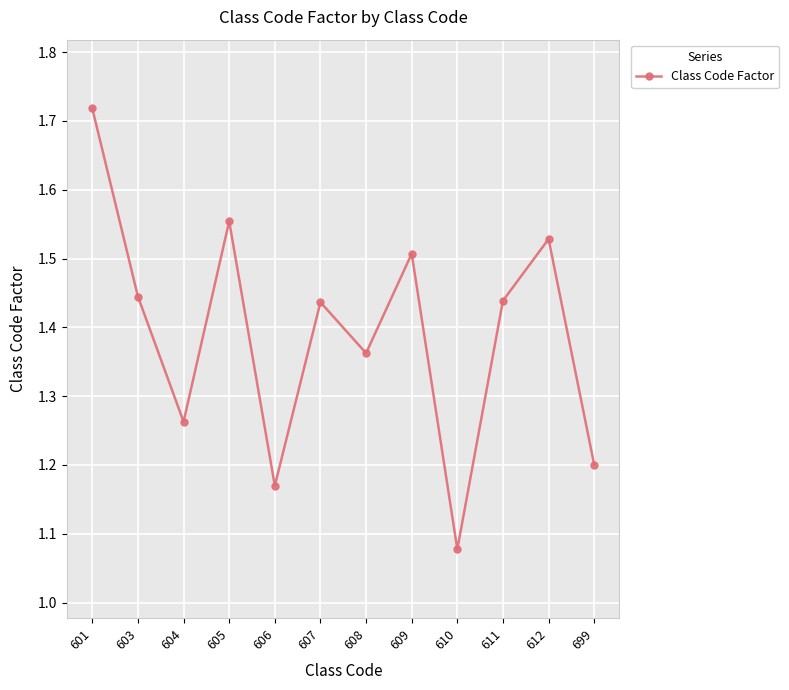

How many points are lower than both their immediate neighbors (excluding endpoints)?

4